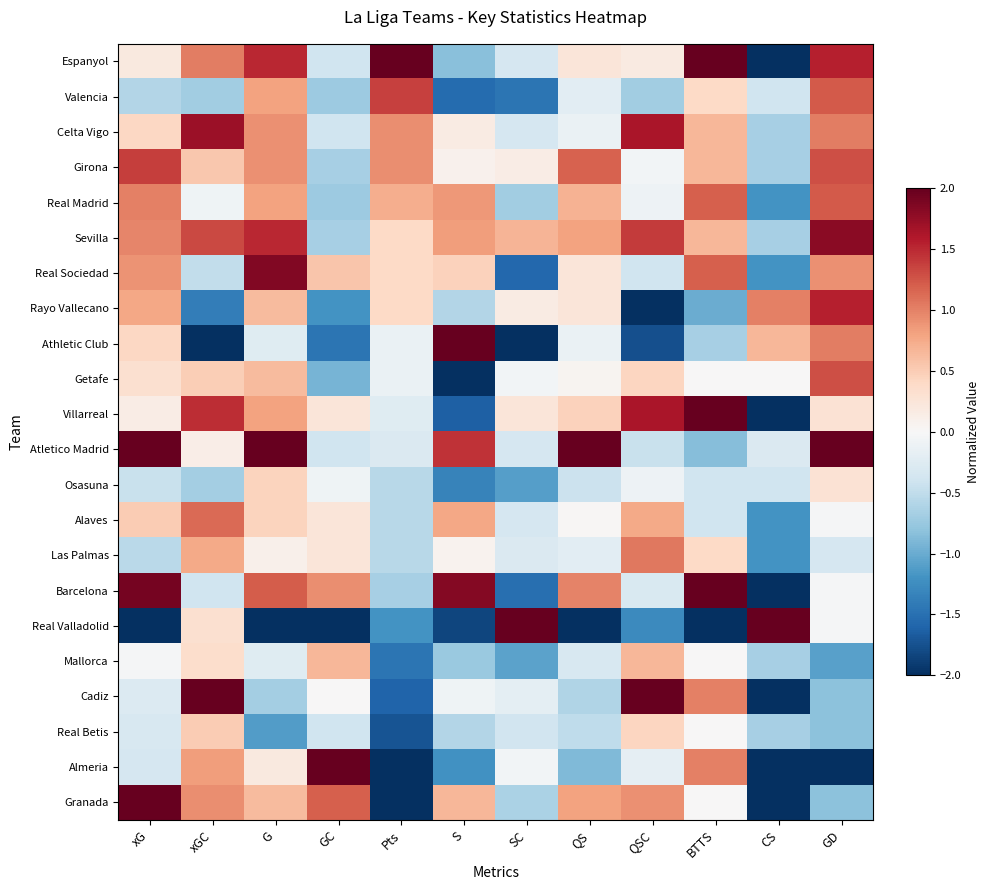

Reading left to right, list all the values displayed in this chart.

Espanyol: xG=0.2	xGC=1.0	G=1.5	GC=-0.4	Pts=2.0	S=-0.8	SC=-0.3	QS=0.2	QSC=0.2	BTTS=2.0	CS=-2.0	GD=1.5
Valencia: xG=-0.6	xGC=-0.7	G=0.8	GC=-0.7	Pts=1.4	S=-1.5	SC=-1.5	QS=-0.2	QSC=-0.7	BTTS=0.4	CS=-0.4	GD=1.2
Celta Vigo: xG=0.4	xGC=1.7	G=0.9	GC=-0.4	Pts=0.9	S=0.2	SC=-0.3	QS=-0.1	QSC=1.6	BTTS=0.7	CS=-0.7	GD=1.0
Girona: xG=1.4	xGC=0.5	G=0.9	GC=-0.7	Pts=0.9	S=0.1	SC=0.1	QS=1.2	QSC=-0.1	BTTS=0.7	CS=-0.7	GD=1.3
Real Madrid: xG=1.0	xGC=-0.1	G=0.8	GC=-0.7	Pts=0.7	S=0.9	SC=-0.7	QS=0.7	QSC=-0.1	BTTS=1.2	CS=-1.2	GD=1.2
Sevilla: xG=1.0	xGC=1.3	G=1.5	GC=-0.7	Pts=0.4	S=0.8	SC=0.7	QS=0.8	QSC=1.4	BTTS=0.7	CS=-0.7	GD=1.8
Real Sociedad: xG=0.9	xGC=-0.5	G=1.9	GC=0.6	Pts=0.4	S=0.5	SC=-1.6	QS=0.2	QSC=-0.4	BTTS=1.2	CS=-1.2	GD=0.9
Rayo Vallecano: xG=0.8	xGC=-1.4	G=0.6	GC=-1.2	Pts=0.4	S=-0.6	SC=0.2	QS=0.2	QSC=-2.0	BTTS=-1.0	CS=1.0	GD=1.5
Athletic Club: xG=0.4	xGC=-2.0	G=-0.2	GC=-1.5	Pts=-0.1	S=2.0	SC=-2.0	QS=-0.1	QSC=-1.8	BTTS=-0.7	CS=0.7	GD=1.0
Getafe: xG=0.3	xGC=0.5	G=0.6	GC=-0.9	Pts=-0.1	S=-2.0	SC=-0.0	QS=0.1	QSC=0.4	BTTS=0.0	CS=0.0	GD=1.3
Villarreal: xG=0.2	xGC=1.5	G=0.8	GC=0.2	Pts=-0.2	S=-1.6	SC=0.2	QS=0.5	QSC=1.6	BTTS=2.0	CS=-2.0	GD=0.3
Atletico Madrid: xG=2.0	xGC=0.1	G=2.0	GC=-0.4	Pts=-0.3	S=1.5	SC=-0.3	QS=2.0	QSC=-0.4	BTTS=-0.9	CS=-0.3	GD=2.0
Osasuna: xG=-0.4	xGC=-0.7	G=0.5	GC=-0.1	Pts=-0.6	S=-1.3	SC=-1.1	QS=-0.4	QSC=-0.1	BTTS=-0.4	CS=-0.4	GD=0.3
Alaves: xG=0.5	xGC=1.1	G=0.5	GC=0.2	Pts=-0.6	S=0.8	SC=-0.3	QS=0.0	QSC=0.8	BTTS=-0.4	CS=-1.2	GD=-0.0
Las Palmas: xG=-0.5	xGC=0.8	G=0.1	GC=0.2	Pts=-0.6	S=0.1	SC=-0.3	QS=-0.2	QSC=1.1	BTTS=0.4	CS=-1.2	GD=-0.3
Barcelona: xG=1.9	xGC=-0.4	G=1.2	GC=0.9	Pts=-0.7	S=1.8	SC=-1.5	QS=1.0	QSC=-0.3	BTTS=2.0	CS=-2.0	GD=-0.0
Real Valladolid: xG=-2.0	xGC=0.3	G=-2.0	GC=-2.0	Pts=-1.2	S=-1.8	SC=2.0	QS=-2.0	QSC=-1.3	BTTS=-2.0	CS=2.0	GD=-0.0
Mallorca: xG=-0.0	xGC=0.3	G=-0.2	GC=0.7	Pts=-1.5	S=-0.7	SC=-1.1	QS=-0.3	QSC=0.7	BTTS=0.0	CS=-0.7	GD=-1.1
Cadiz: xG=-0.3	xGC=2.0	G=-0.7	GC=0.0	Pts=-1.6	S=-0.1	SC=-0.2	QS=-0.6	QSC=2.0	BTTS=1.0	CS=-2.0	GD=-0.8
Real Betis: xG=-0.3	xGC=0.5	G=-1.1	GC=-0.4	Pts=-1.7	S=-0.6	SC=-0.4	QS=-0.5	QSC=0.4	BTTS=0.0	CS=-0.7	GD=-0.8
Almeria: xG=-0.3	xGC=0.8	G=0.2	GC=2.0	Pts=-2.0	S=-1.2	SC=-0.0	QS=-0.9	QSC=-0.2	BTTS=1.0	CS=-2.0	GD=-2.0
Granada: xG=2.0	xGC=0.9	G=0.6	GC=1.2	Pts=-2.0	S=0.7	SC=-0.6	QS=0.8	QSC=0.9	BTTS=0.0	CS=-2.0	GD=-0.8